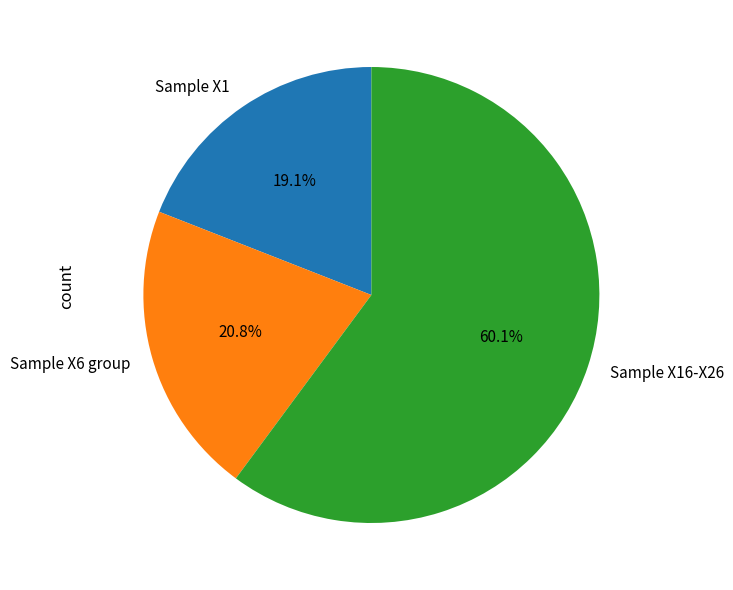

How many slices are in this pie chart?

3